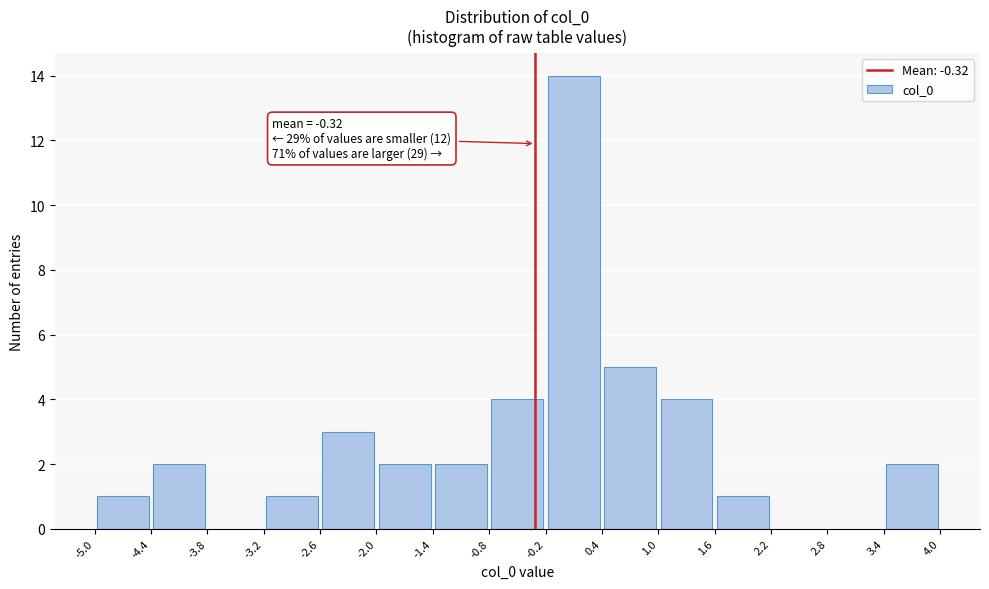

Which range on the x-axis has the tallest bar?

-0.2 to 0.4